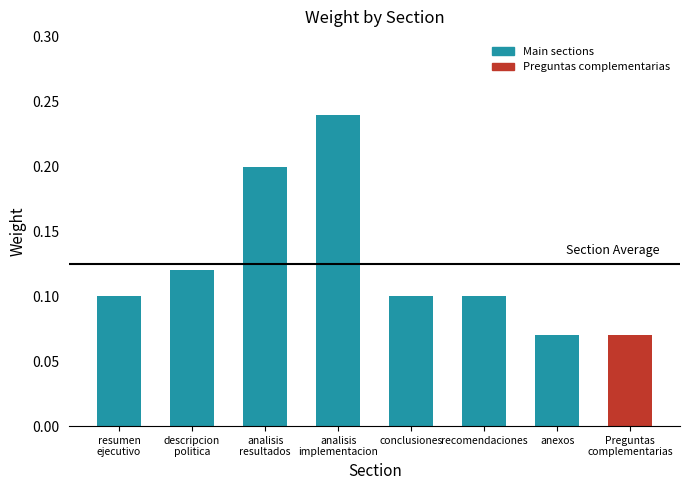

Which has a higher value, conclusiones or Preguntas complementarias?

conclusiones